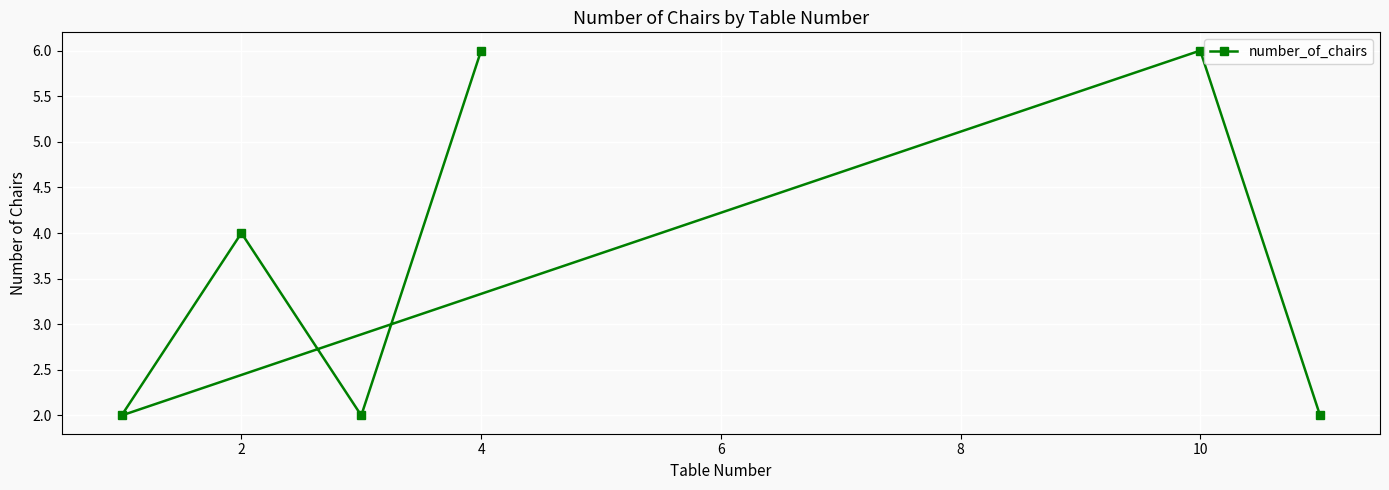

The value at 4 is 1. True or false?

False